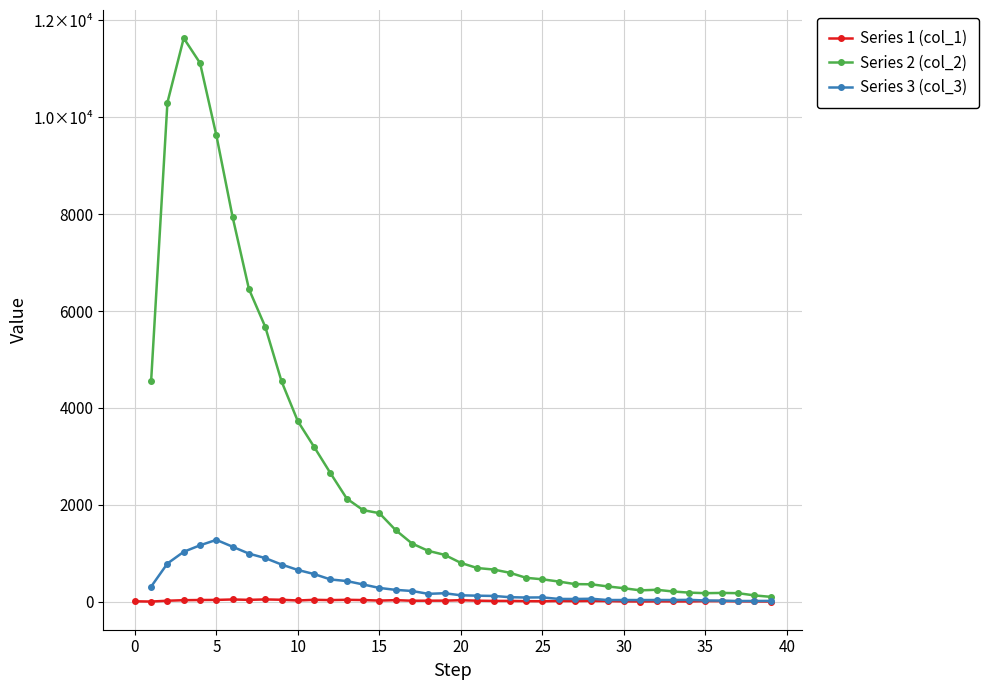

How many interior local peaks does the Series 2 (col_2) series have?

3